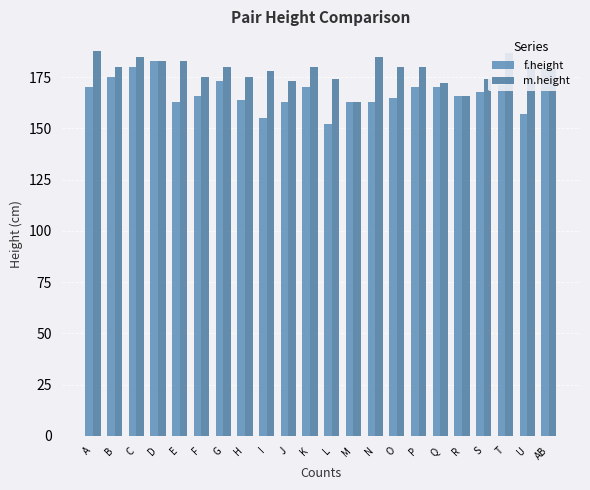

Where is m.height nearest to the value 175?

F